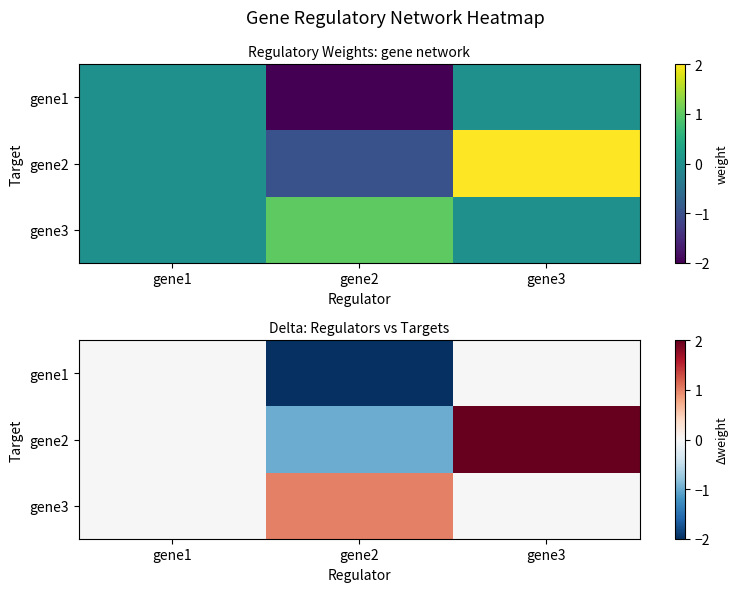

True or false: gene1 has a value of -2 at gene2.

True